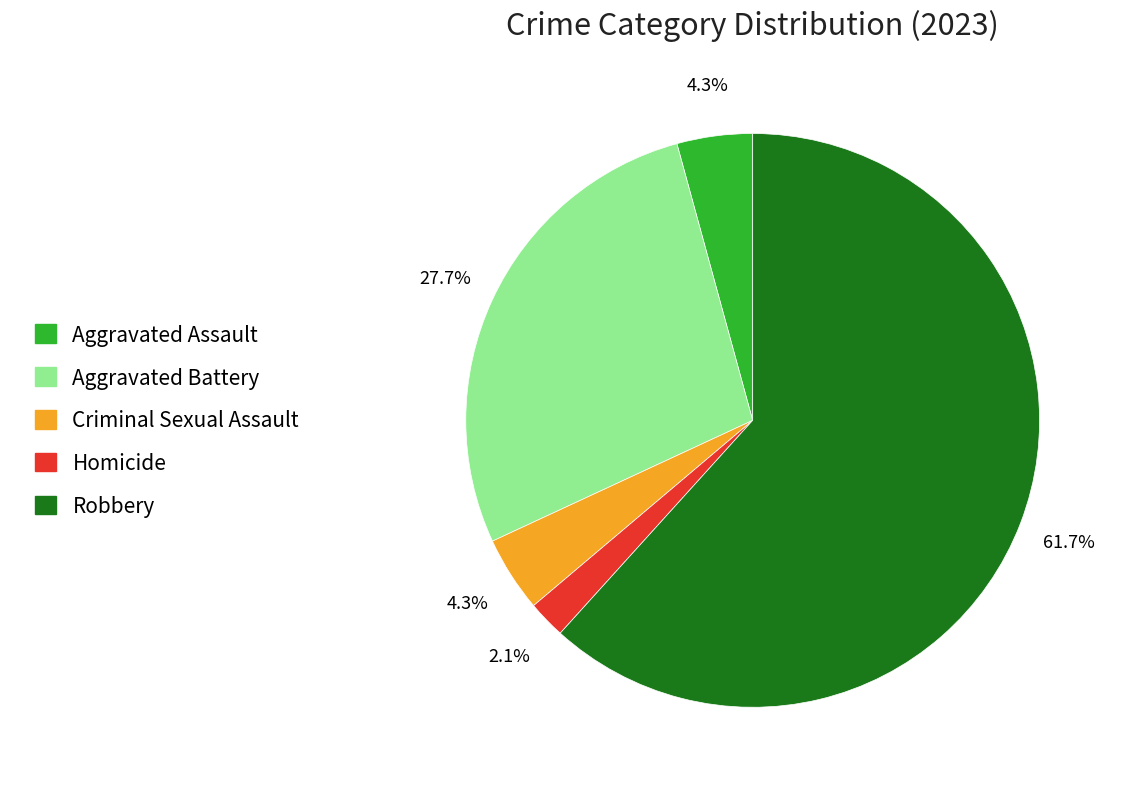

Which category has the biggest portion of the pie?

Robbery